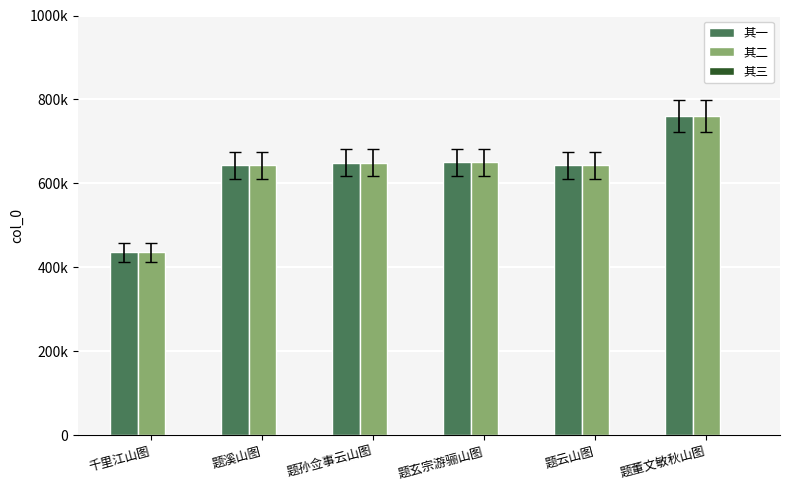

Does the chart contain any negative values?

No